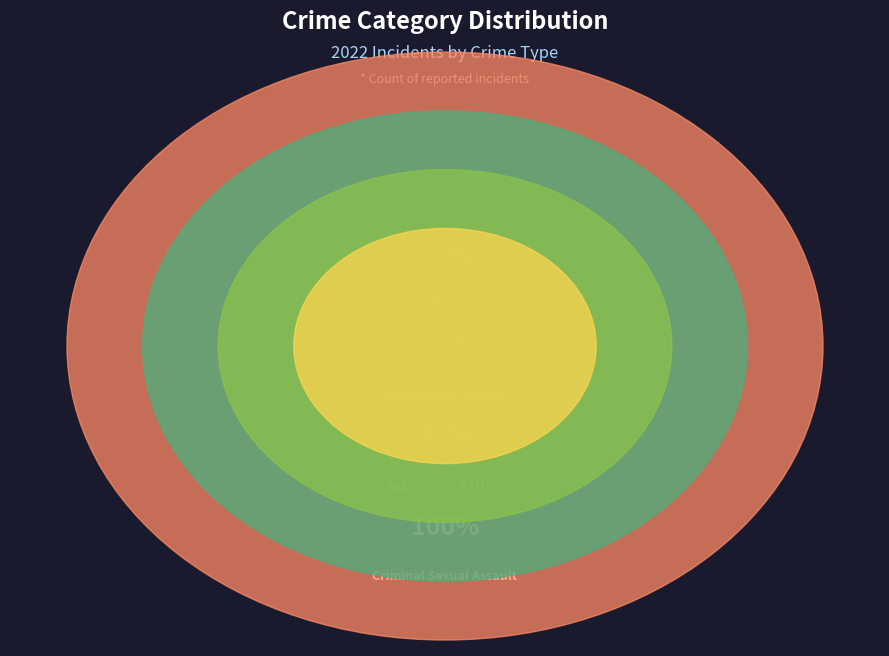

True or false: Aggravated Battery accounts for 11% of the total.

True